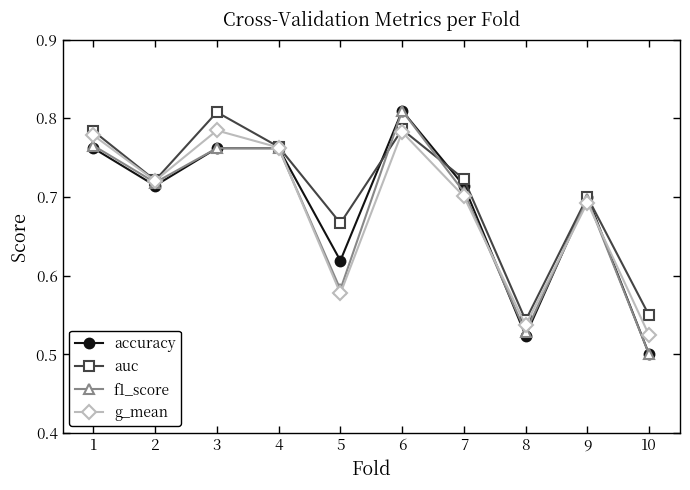

True or false: f1_score and auc intersect in this chart.

True